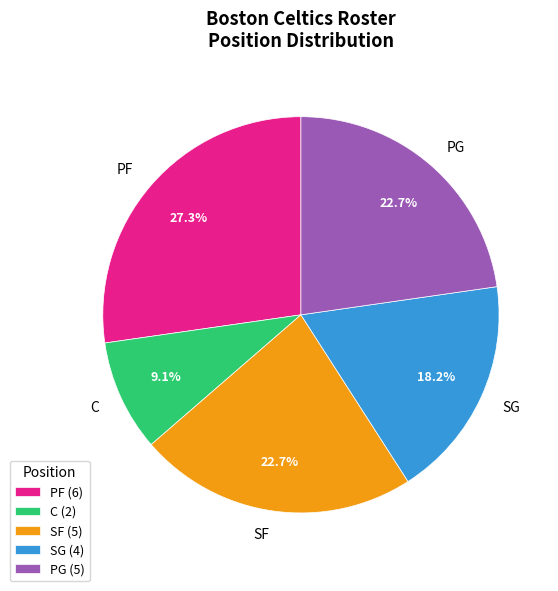

What is the largest slice in the pie chart?

PF